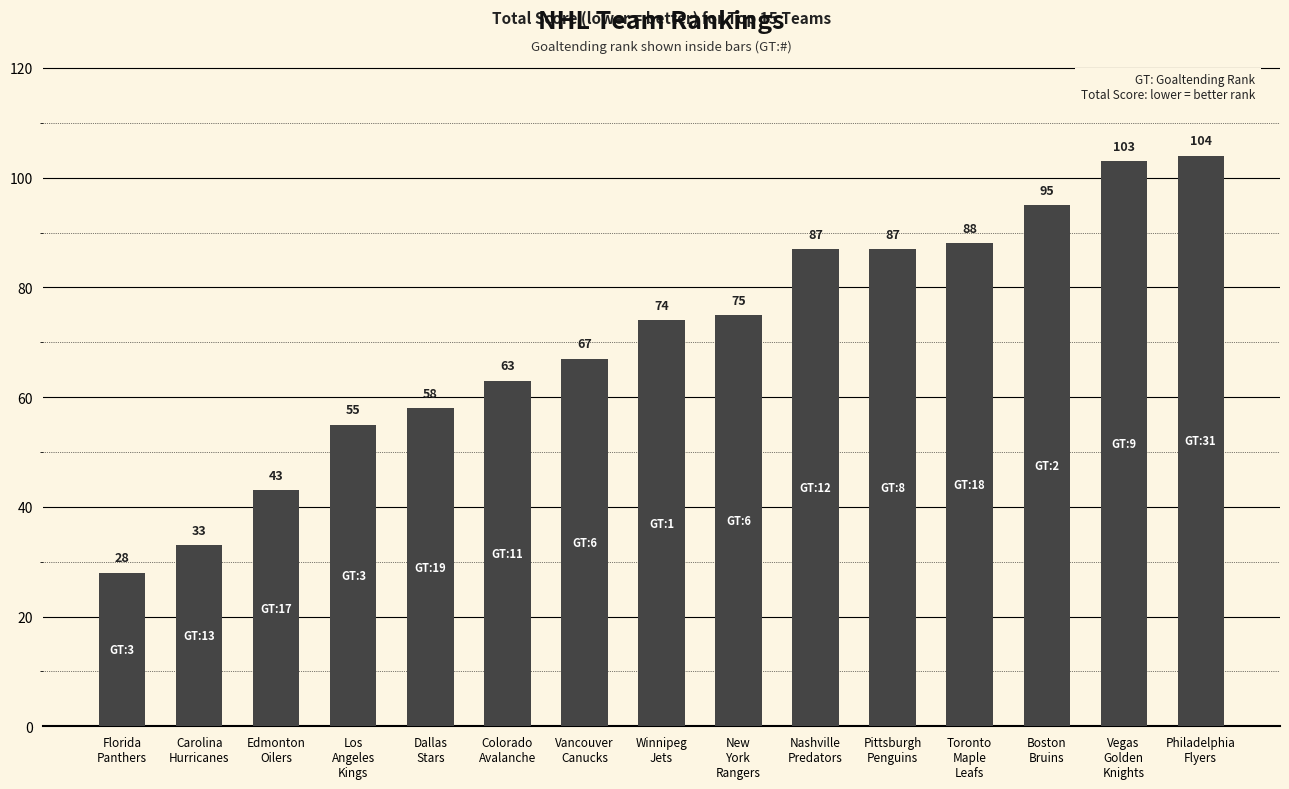

Does the chart contain any negative values?

No